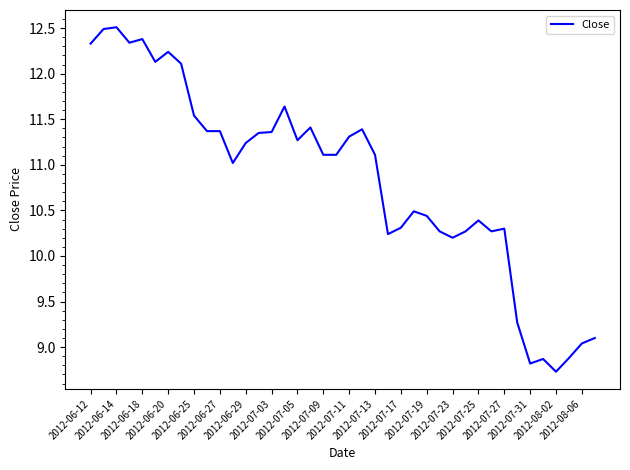

What is the difference between the maximum and minimum values?

3.8